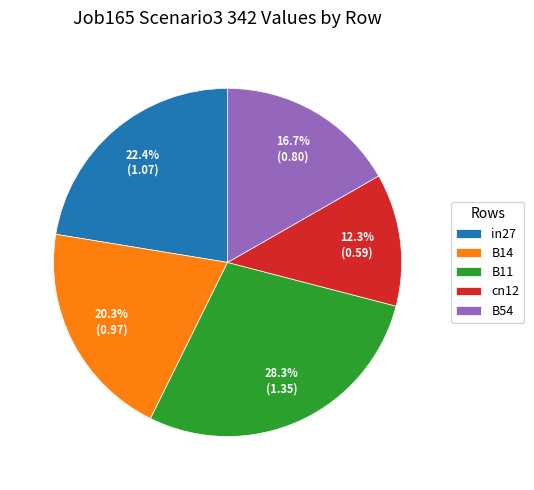

What portion of the pie excludes in27?

77.6%